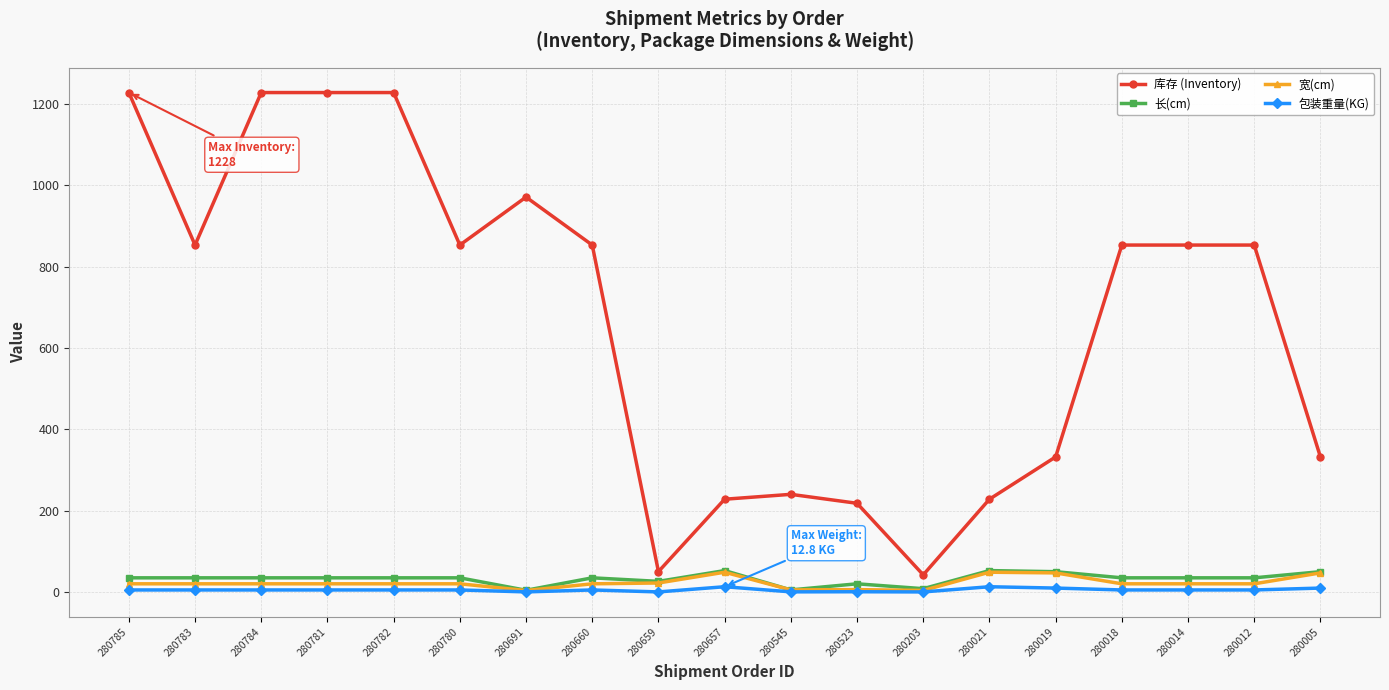

What is the highest value of the 宽(cm) series?

48.5